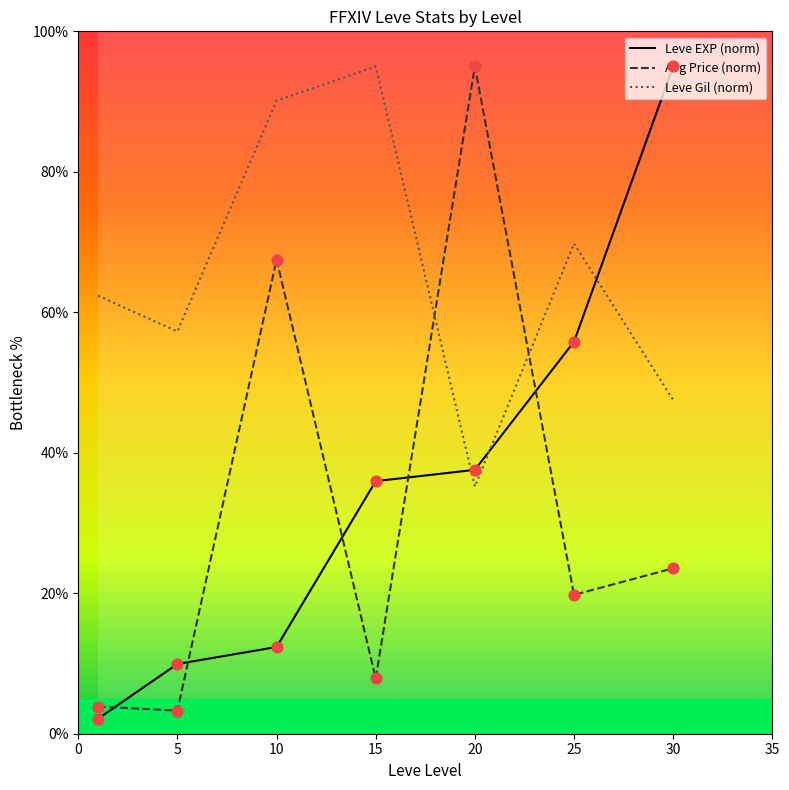

At how many categories does at least one series exceed 18?

7